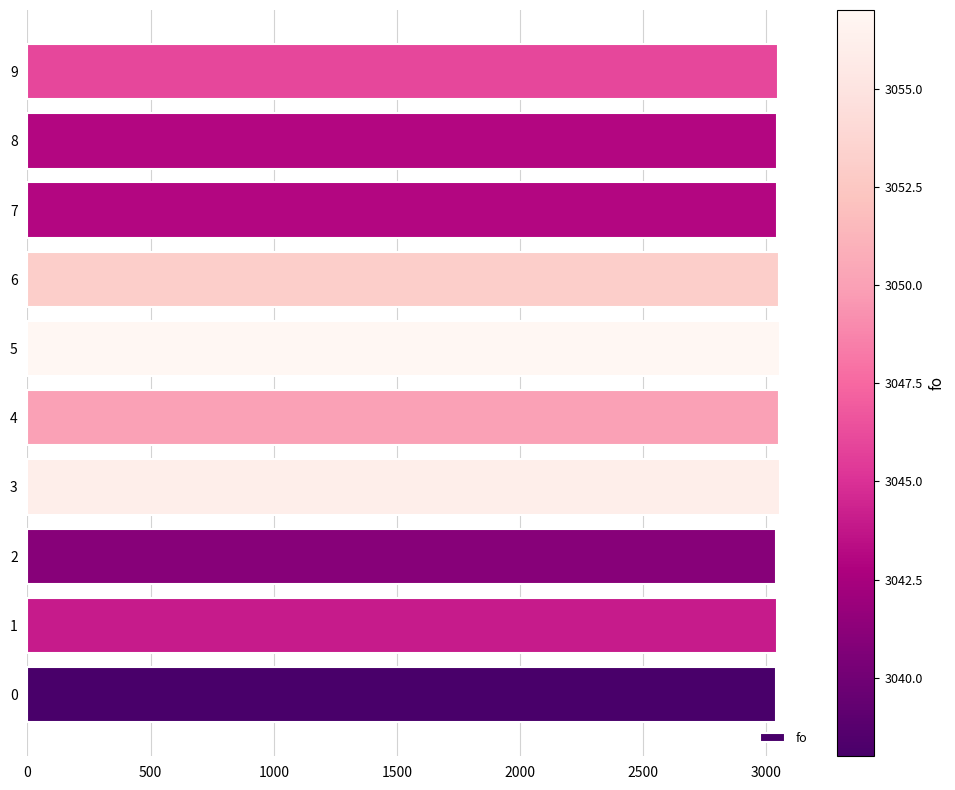

Approximately how many times larger is the value at 4 compared to 1?

1.0